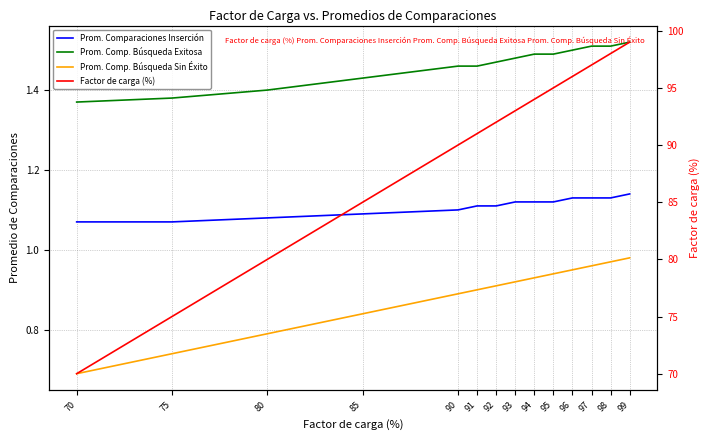

Which has a higher value, 90 or 91?

91